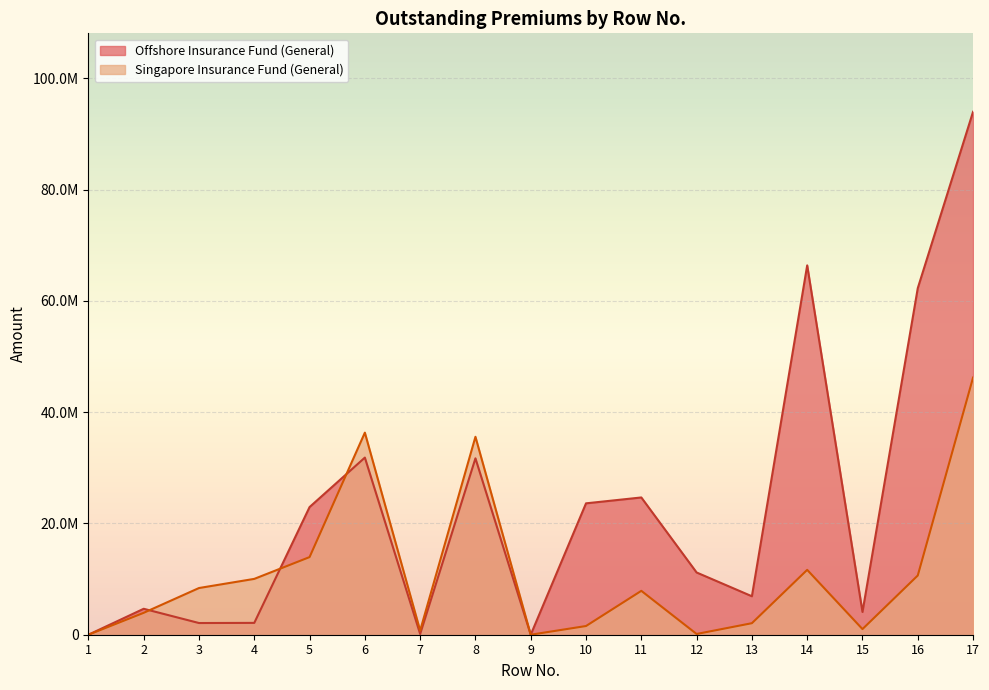

Rank the series by their average value, from highest to lowest.

Offshore Insurance Fund (General), Singapore Insurance Fund (General)